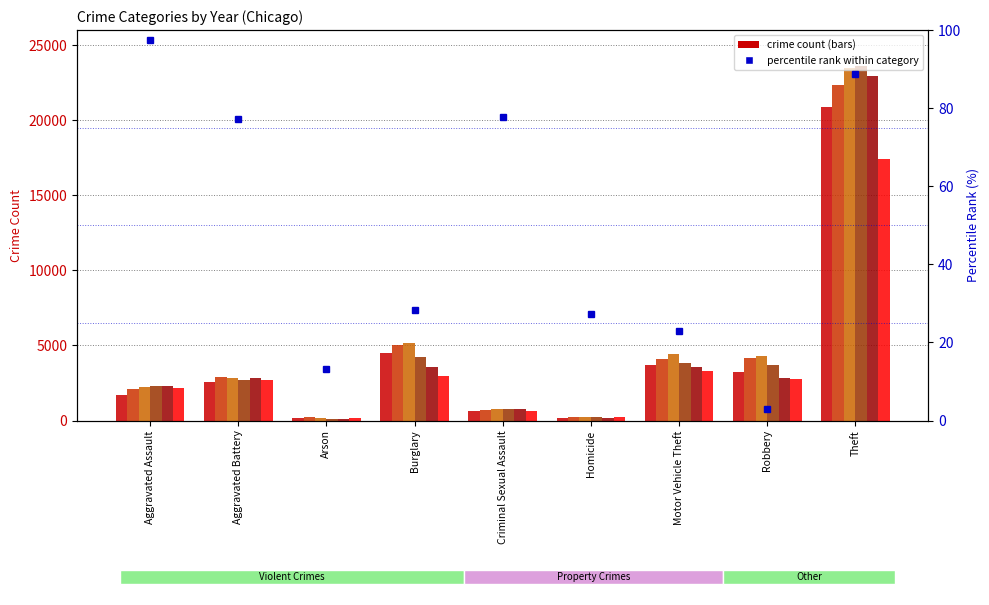

Count the number of categories in the chart.

9